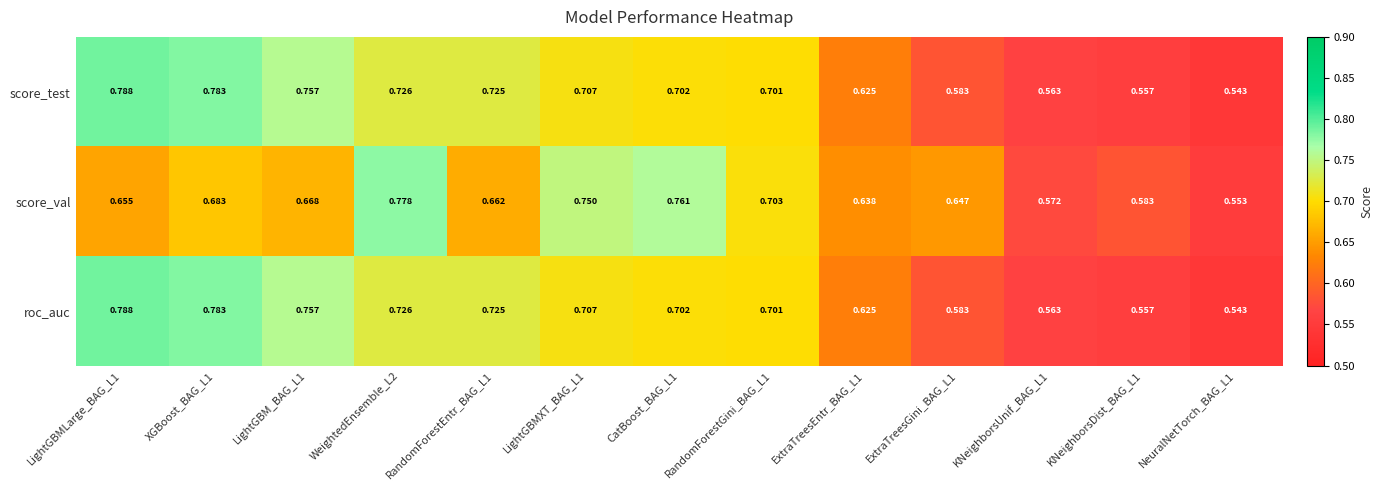

Is the value of roc_auc at LightGBMLarge_BAG_L1 greater than the value of score_val at XGBoost_BAG_L1?

Yes